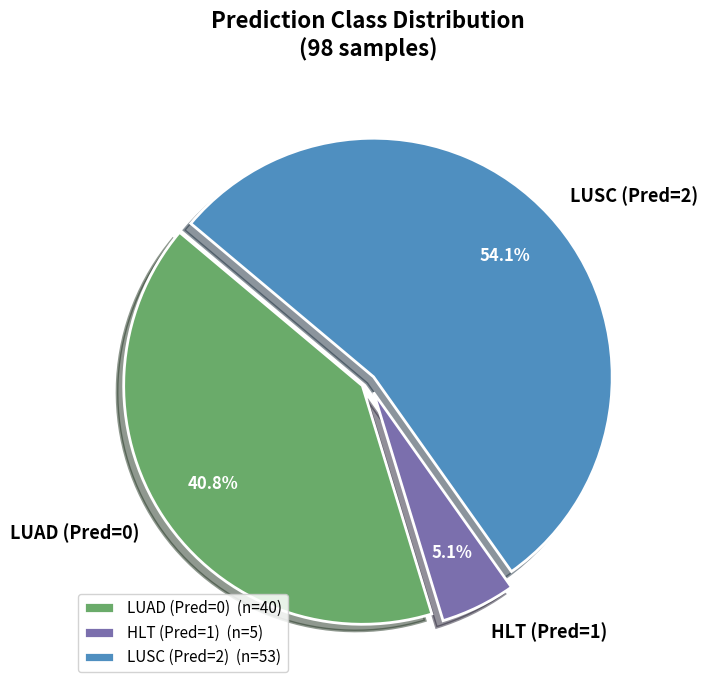

What is the total percentage of HLT (Pred=1) and LUSC (Pred=2)?

59.2%